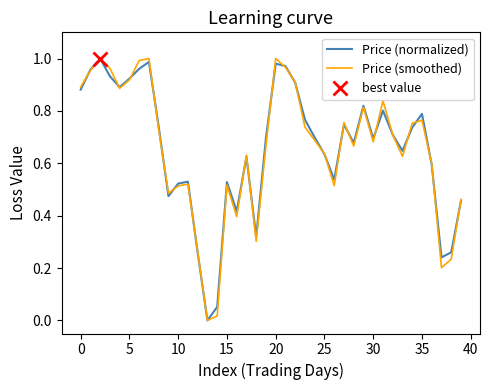

Does the chart display data point markers on the line(s)?

No